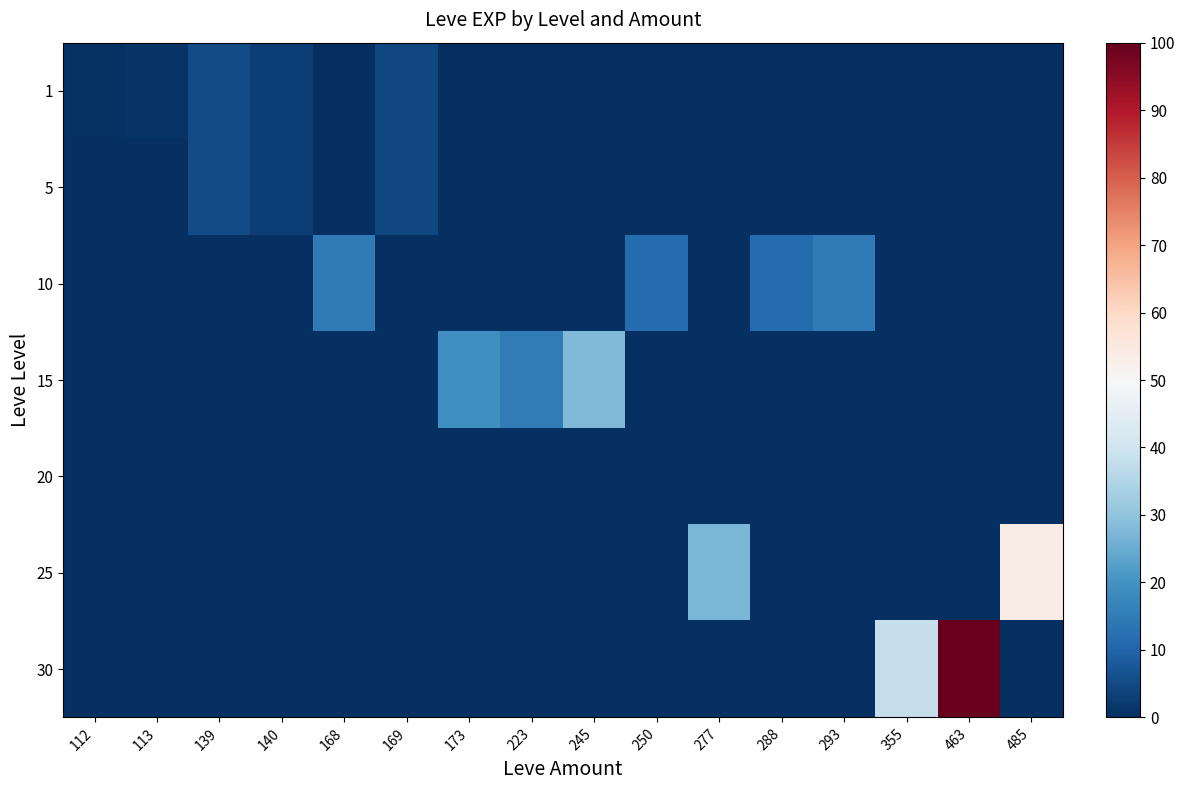

At 463, list the series in order from largest to smallest.

30, 1, 5, 10, 15, 20, 25